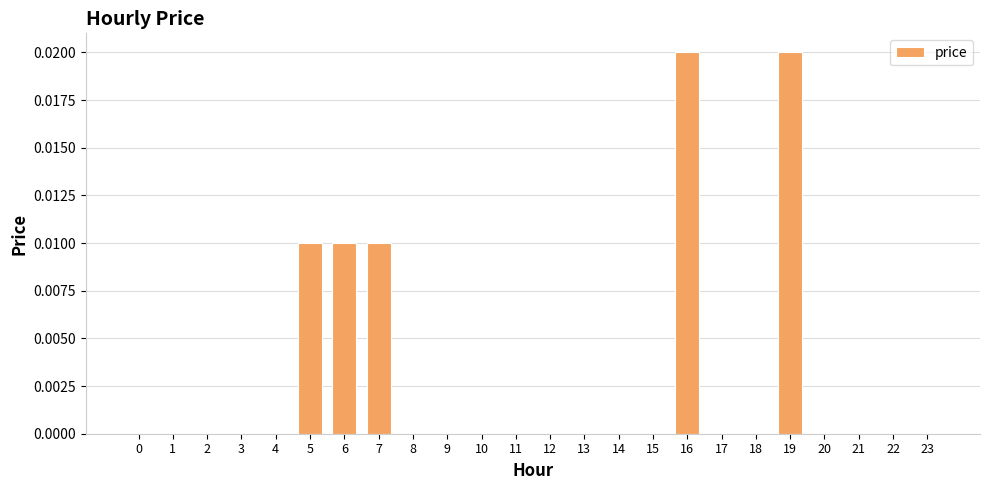

How many series are shown in this chart?

1